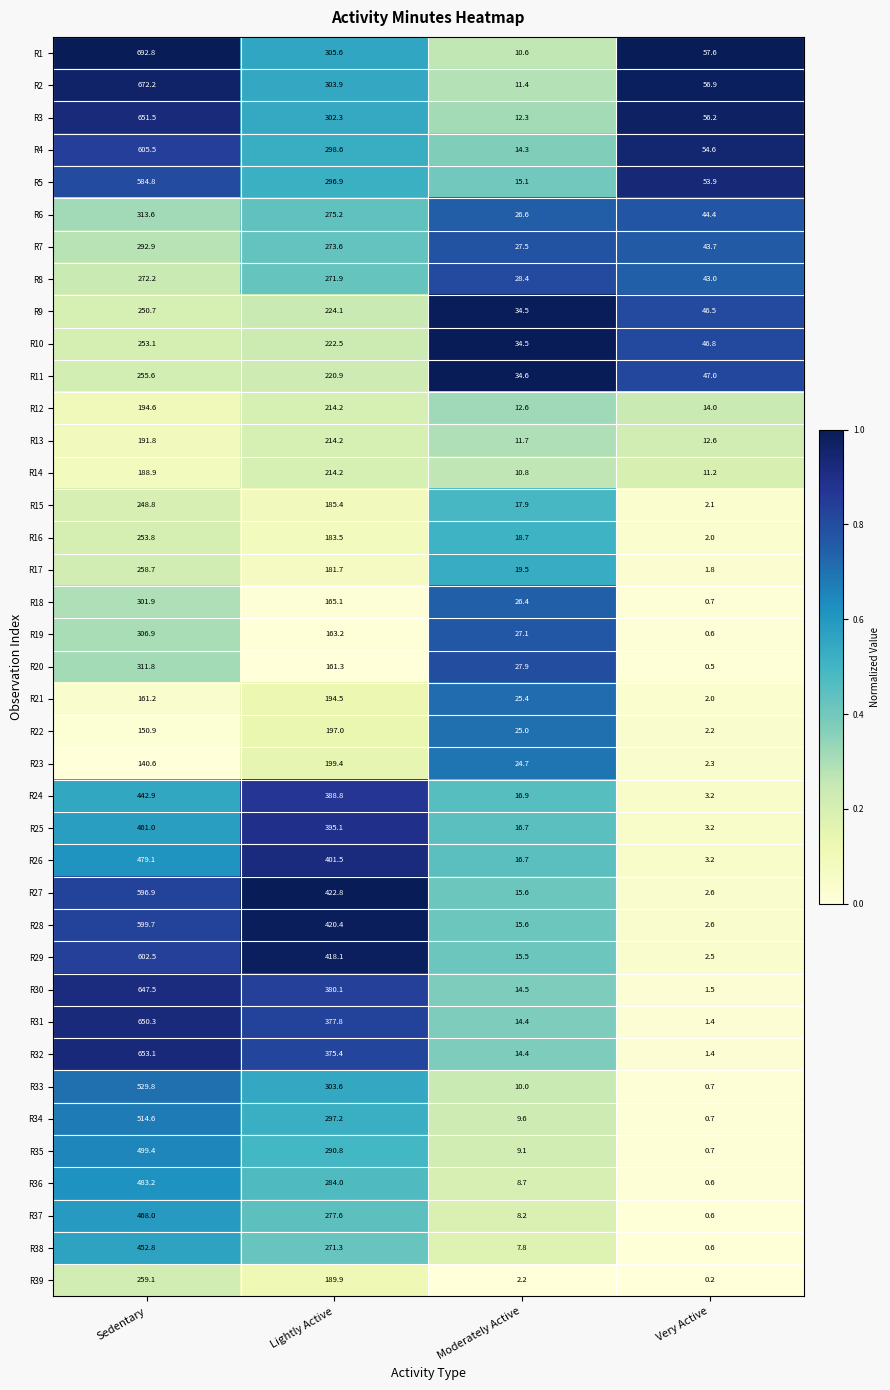

Which series has the largest total across all categories?

R1